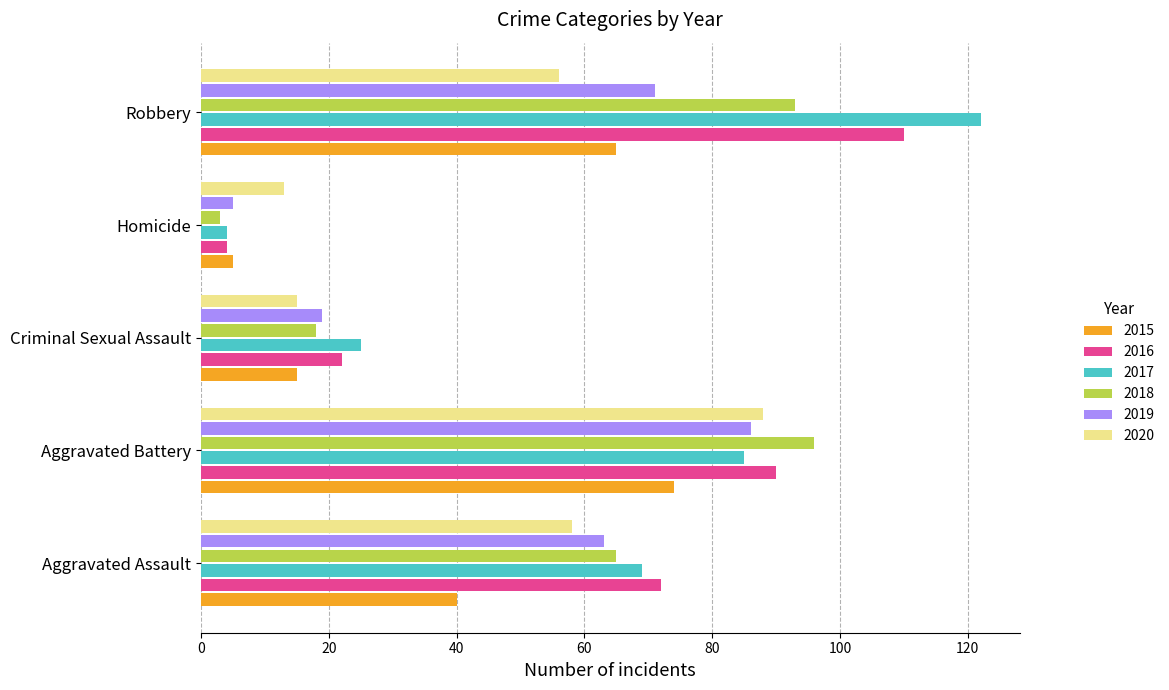

Rank the series at Aggravated Assault from lowest to highest value.

2015, 2020, 2019, 2018, 2017, 2016